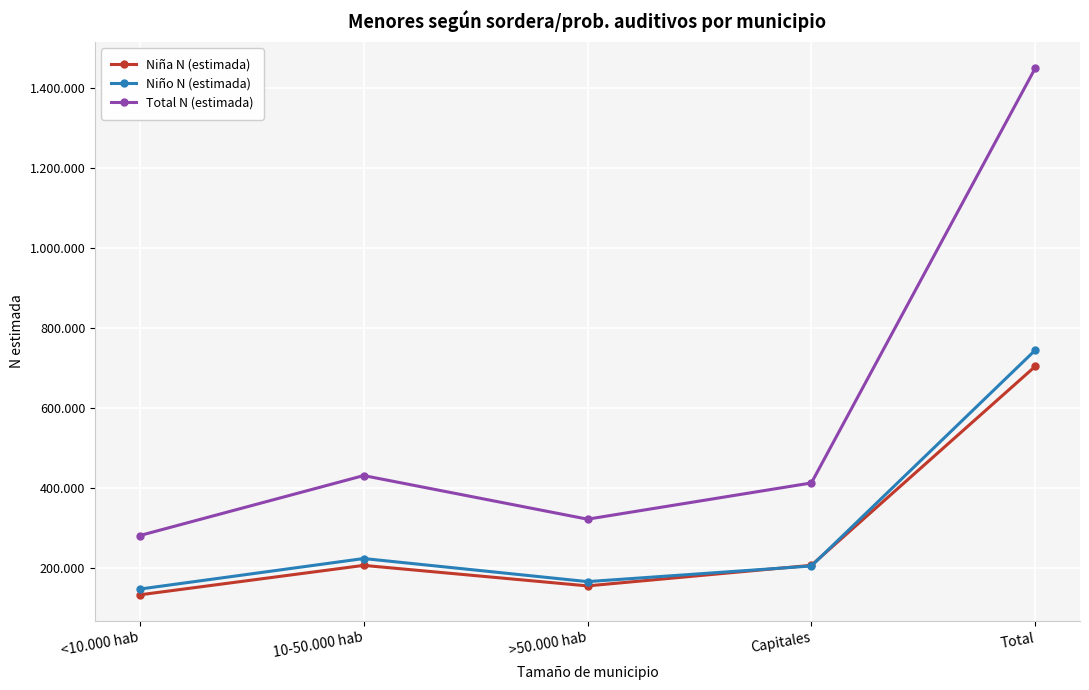

List the labels in order of Niño N (estimada) value, largest first.

Total, 10-50.000 hab, Capitales, >50.000 hab, <10.000 hab